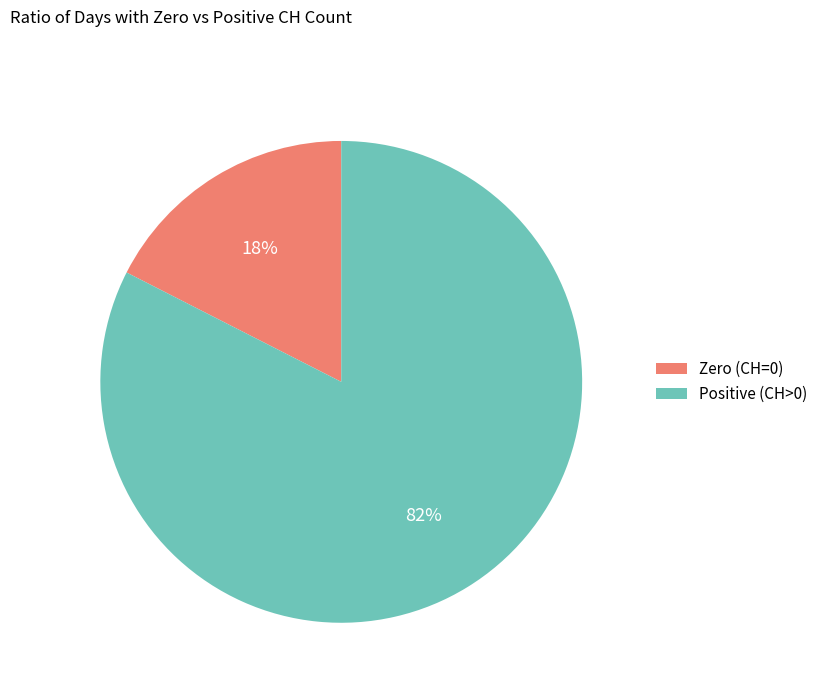

Count the number of slices in the pie.

2